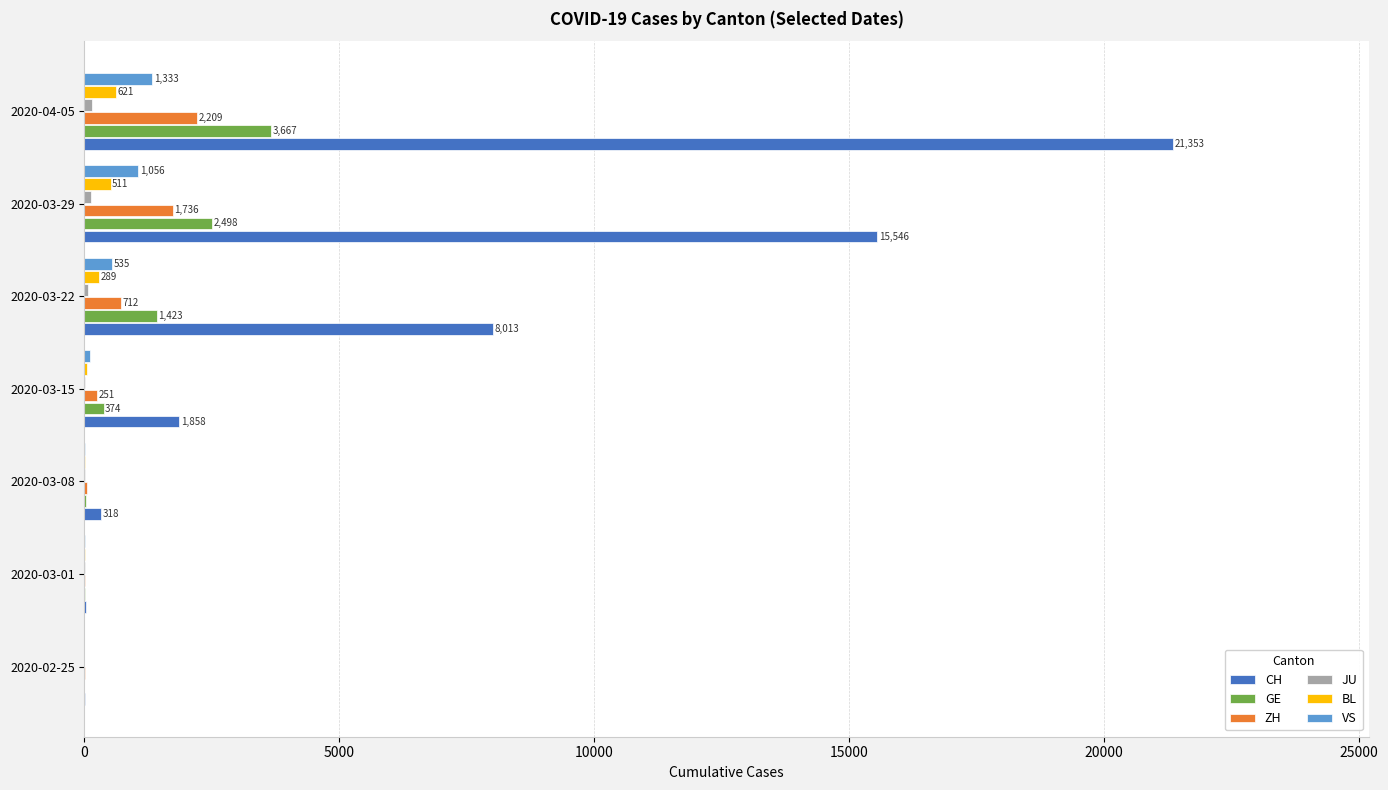

What is the maximum value shown in the chart?

21353